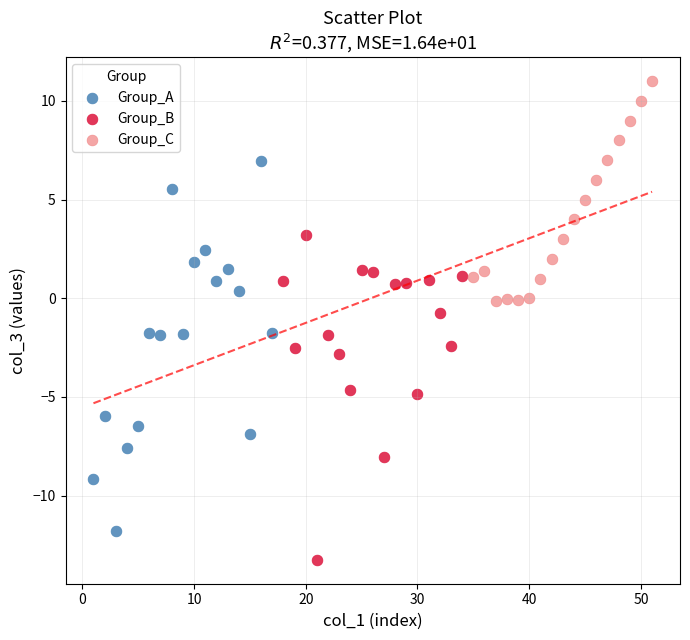

Which series has the widest spread of Y values?

Group_A